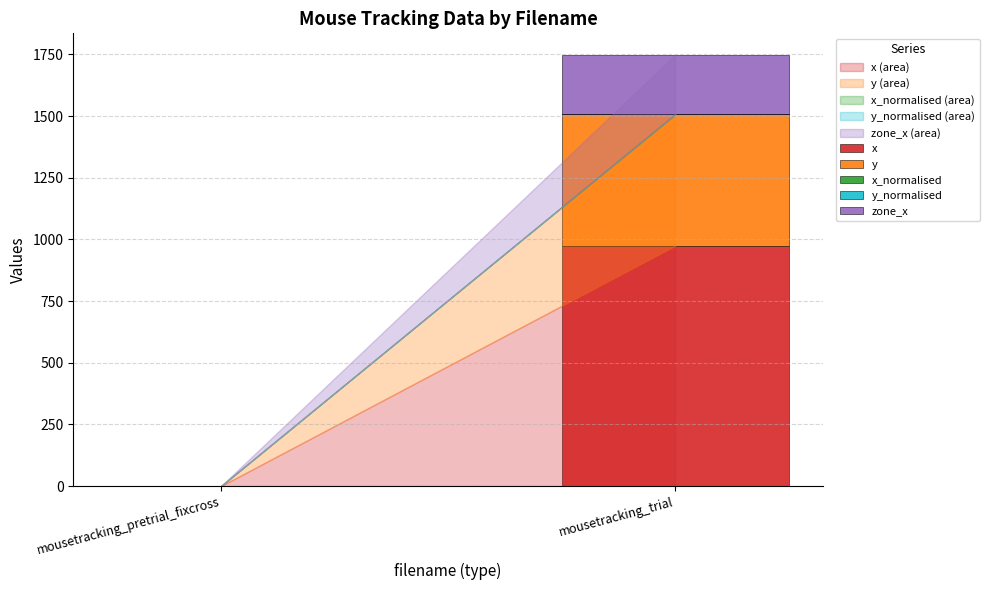

At which label does x reach its peak?

mousetracking_trial